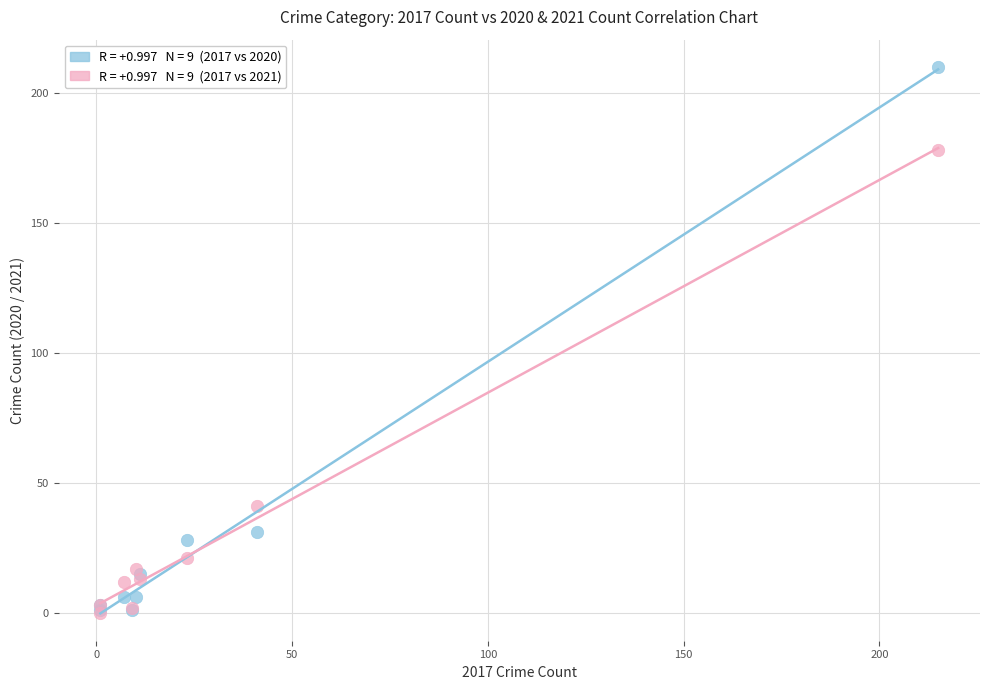

Across all series, what Y value is closest to 105?

41